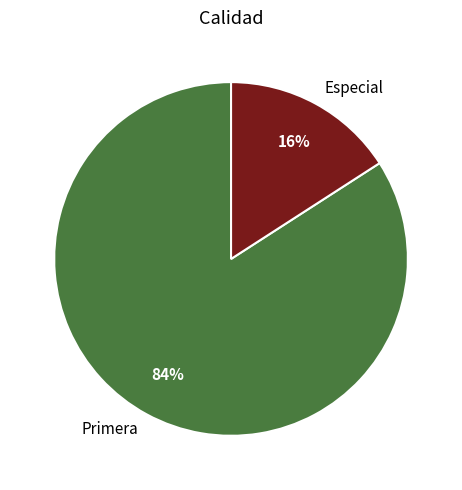

To the nearest percent, what is the average slice percentage?

50%